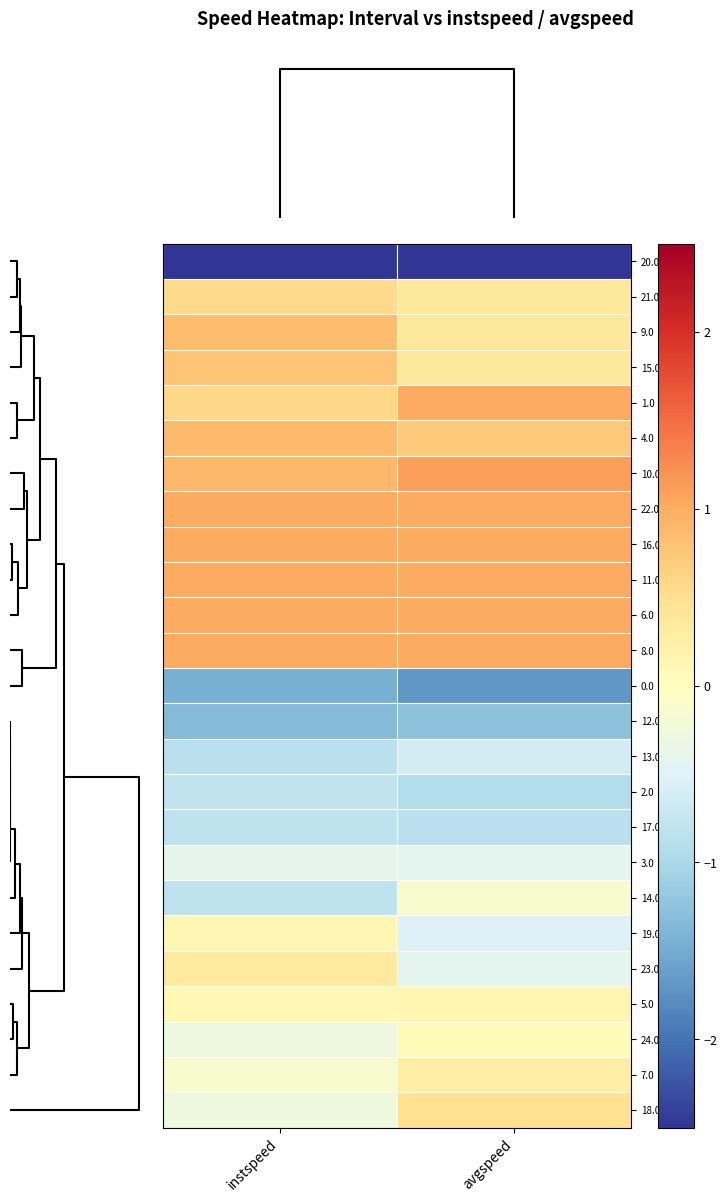

Which category has the highest value across all series?

avgspeed